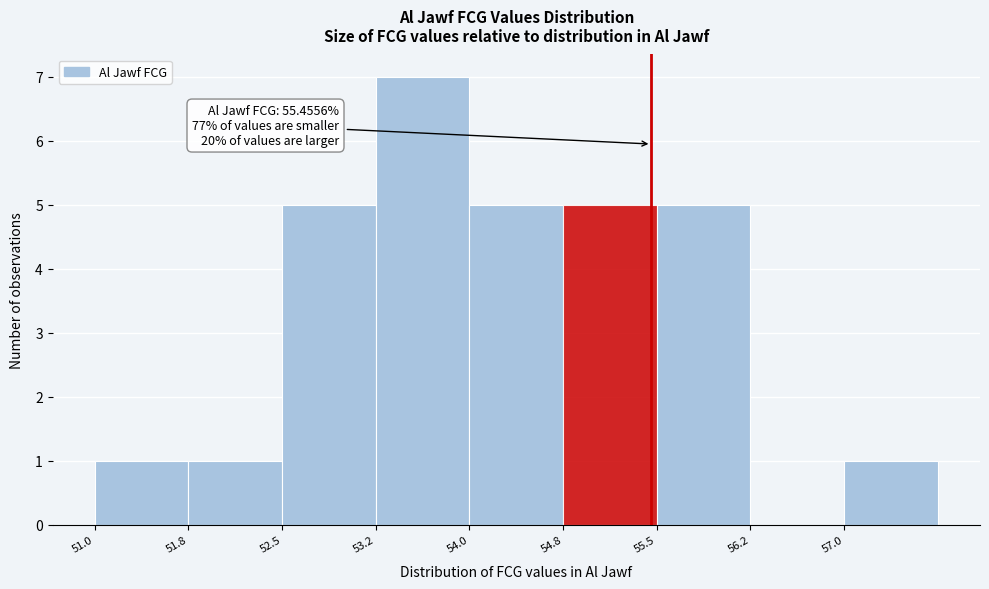

Which range on the x-axis has the tallest bar?

53.25 to 54.00